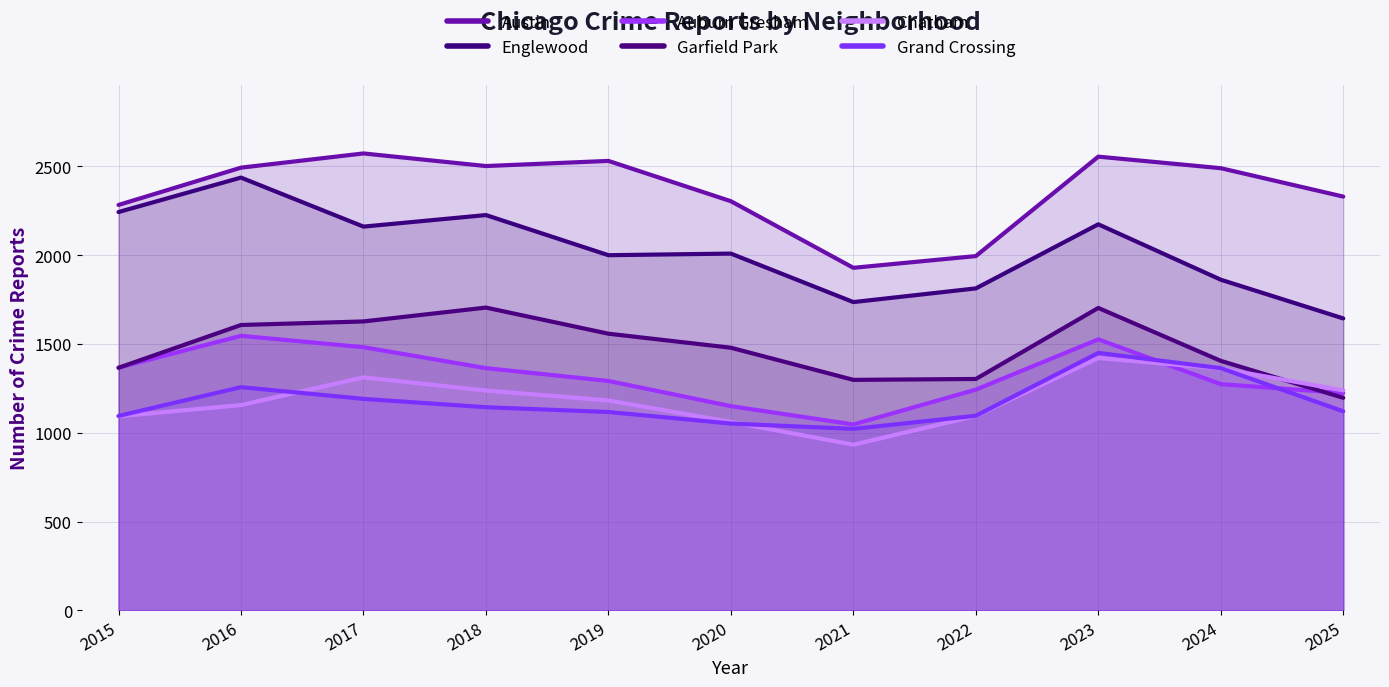

How many values in the Grand Crossing series exceed 1121?

5